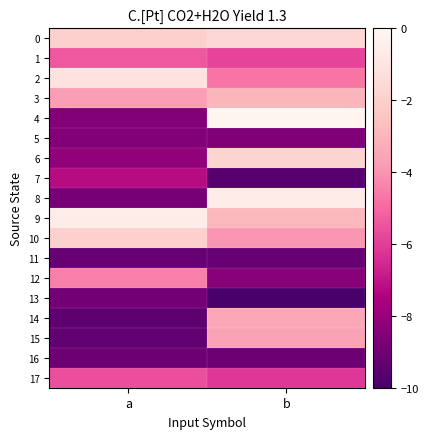

At how many categories does at least one series exceed -1?

2